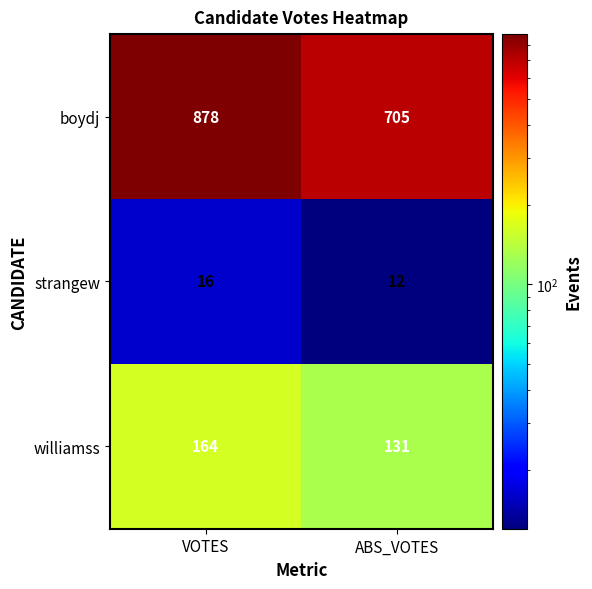

Reading right to left, transcribe all the data shown in this chart.

boydj: 705	878
strangew: 12	16
williamss: 131	164